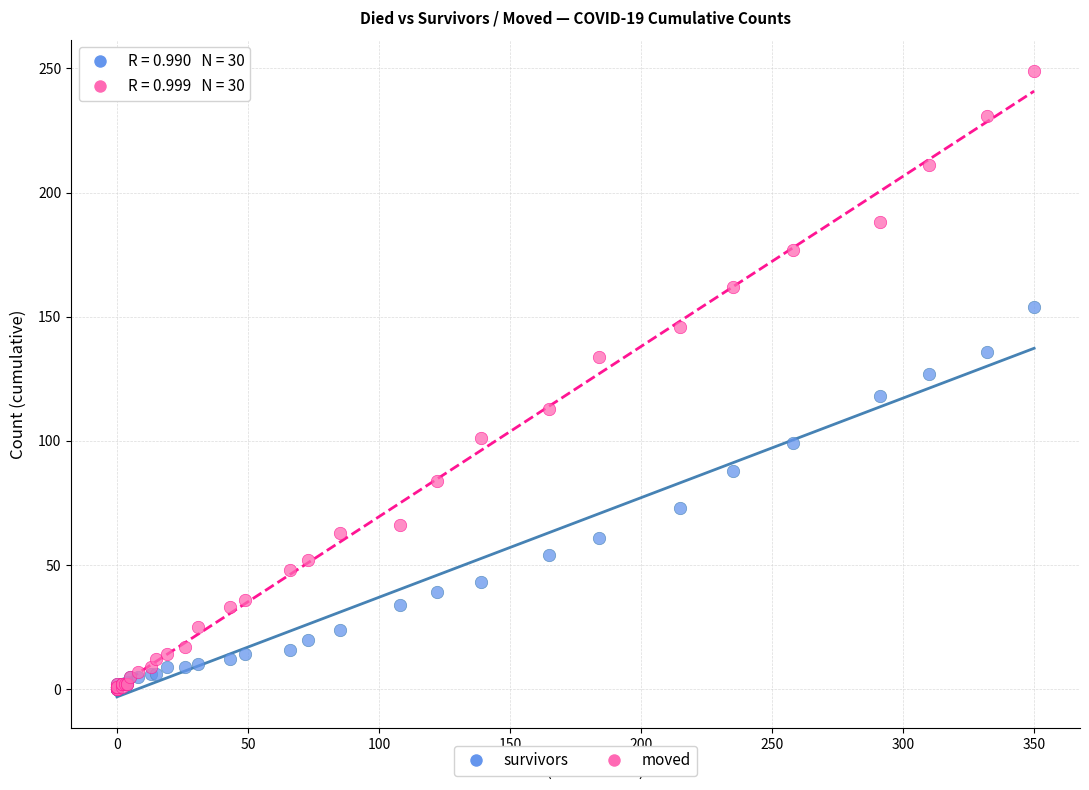

What are all the series names shown in the legend?

survivors, moved